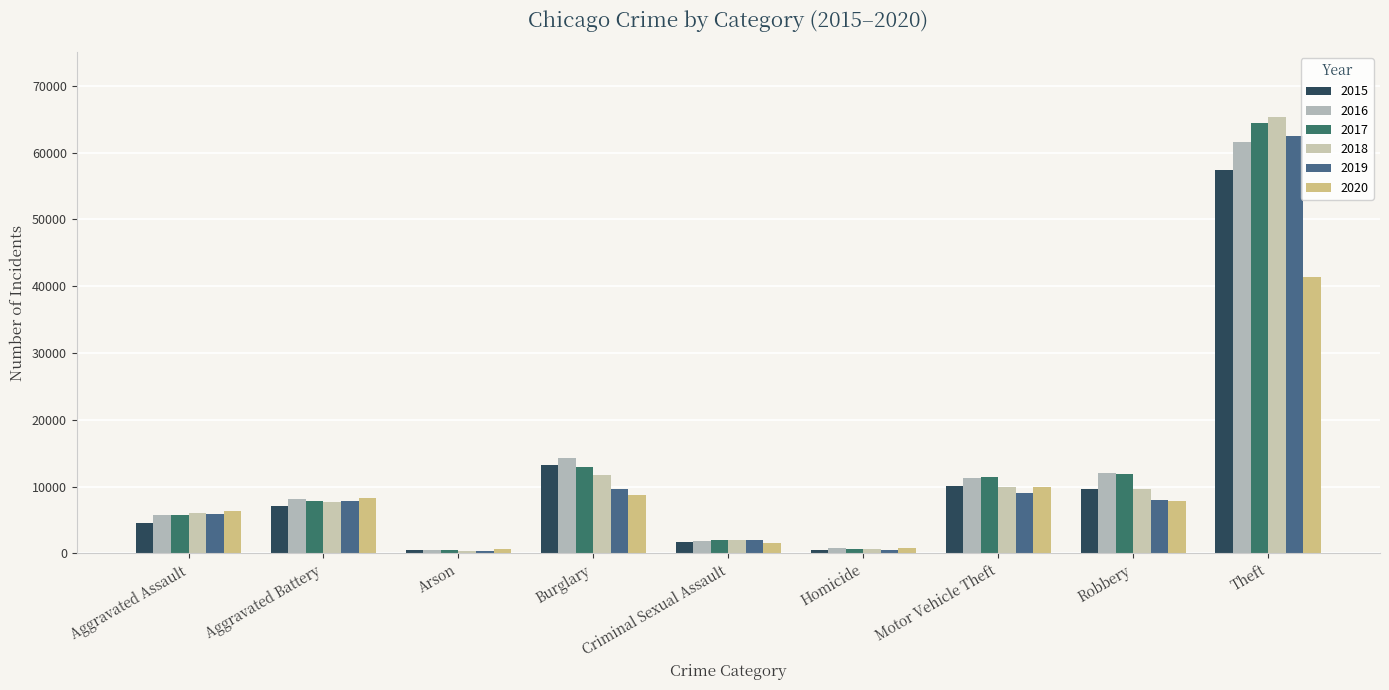

Reading left to right, what are all the values shown in this chart?

2015: Aggravated Assault=4480	Aggravated Battery=7019	Arson=448	Burglary=13184	Criminal Sexual Assault=1705	Homicide=496	Motor Vehicle Theft=10068	Robbery=9638	Theft=57351
2016: Aggravated Assault=5713	Aggravated Battery=8086	Arson=515	Burglary=14289	Criminal Sexual Assault=1854	Homicide=786	Motor Vehicle Theft=11285	Robbery=11960	Theft=61623
2017: Aggravated Assault=5793	Aggravated Battery=7845	Arson=444	Burglary=13001	Criminal Sexual Assault=1979	Homicide=672	Motor Vehicle Theft=11380	Robbery=11880	Theft=64386
2018: Aggravated Assault=6002	Aggravated Battery=7735	Arson=373	Burglary=11747	Criminal Sexual Assault=2039	Homicide=588	Motor Vehicle Theft=9985	Robbery=9681	Theft=65290
2019: Aggravated Assault=5841	Aggravated Battery=7858	Arson=376	Burglary=9638	Criminal Sexual Assault=1921	Homicide=499	Motor Vehicle Theft=8978	Robbery=7995	Theft=62495
2020: Aggravated Assault=6265	Aggravated Battery=8321	Arson=588	Burglary=8758	Criminal Sexual Assault=1493	Homicide=787	Motor Vehicle Theft=9959	Robbery=7855	Theft=41343